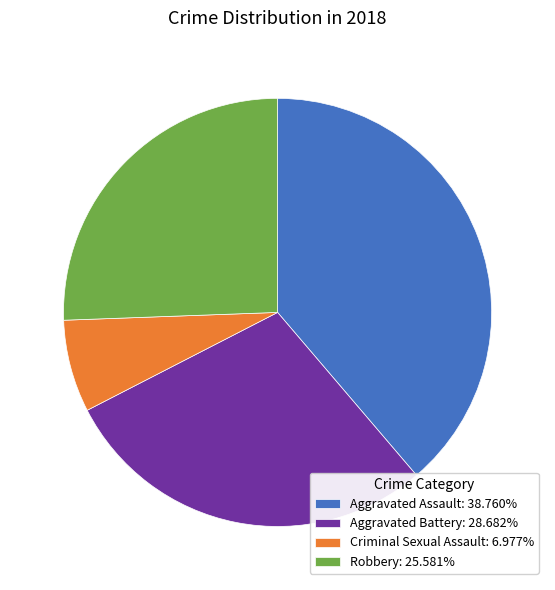

Approximately how many times larger is the value at Criminal Sexual Assault: 6.977% compared to Robbery: 25.581%?

0.3